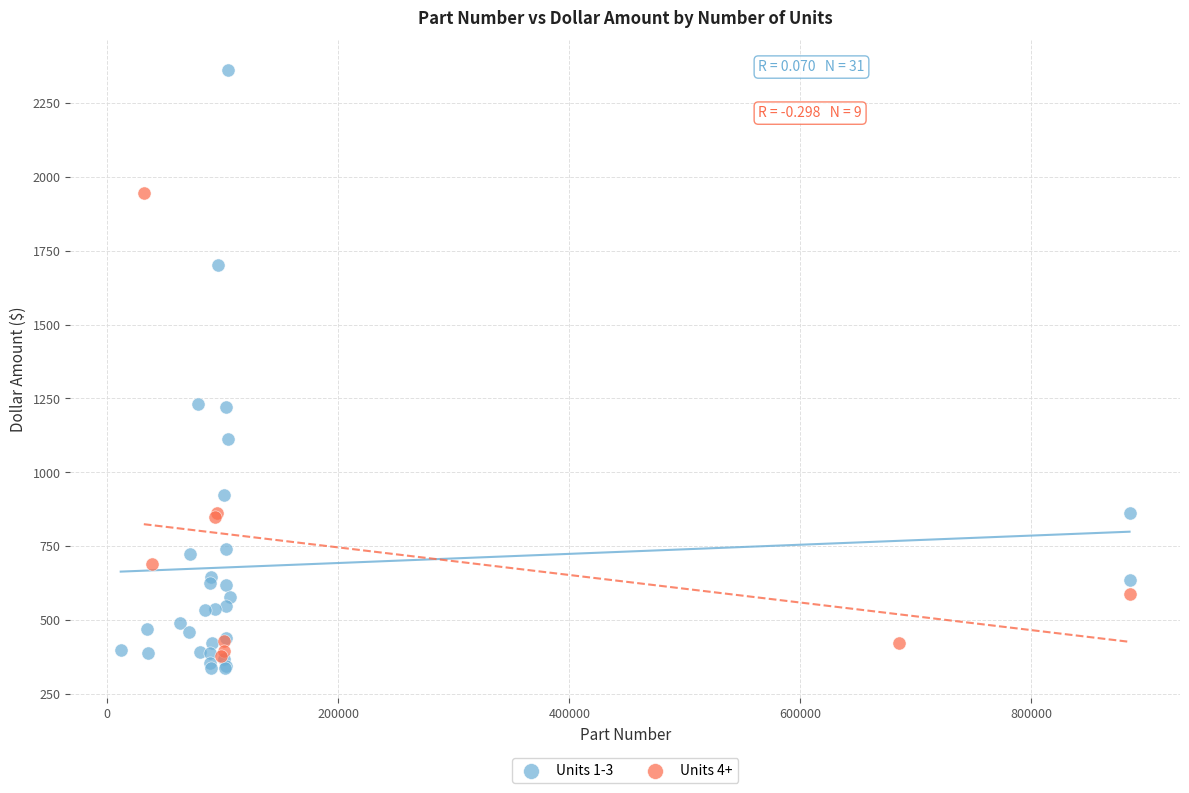

Which series contains the highest Y value?

Units 1-3